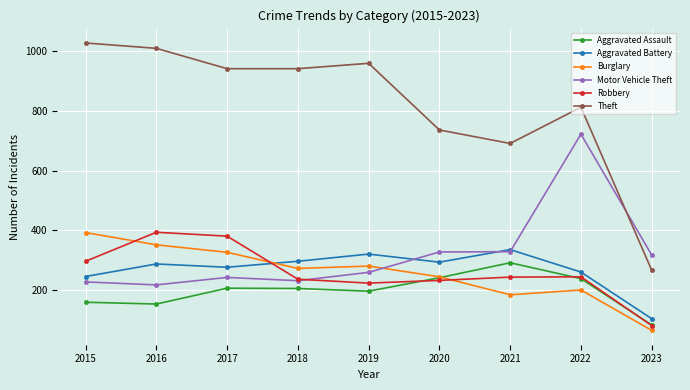

What is the approximate value of Aggravated Battery at 2021?

336